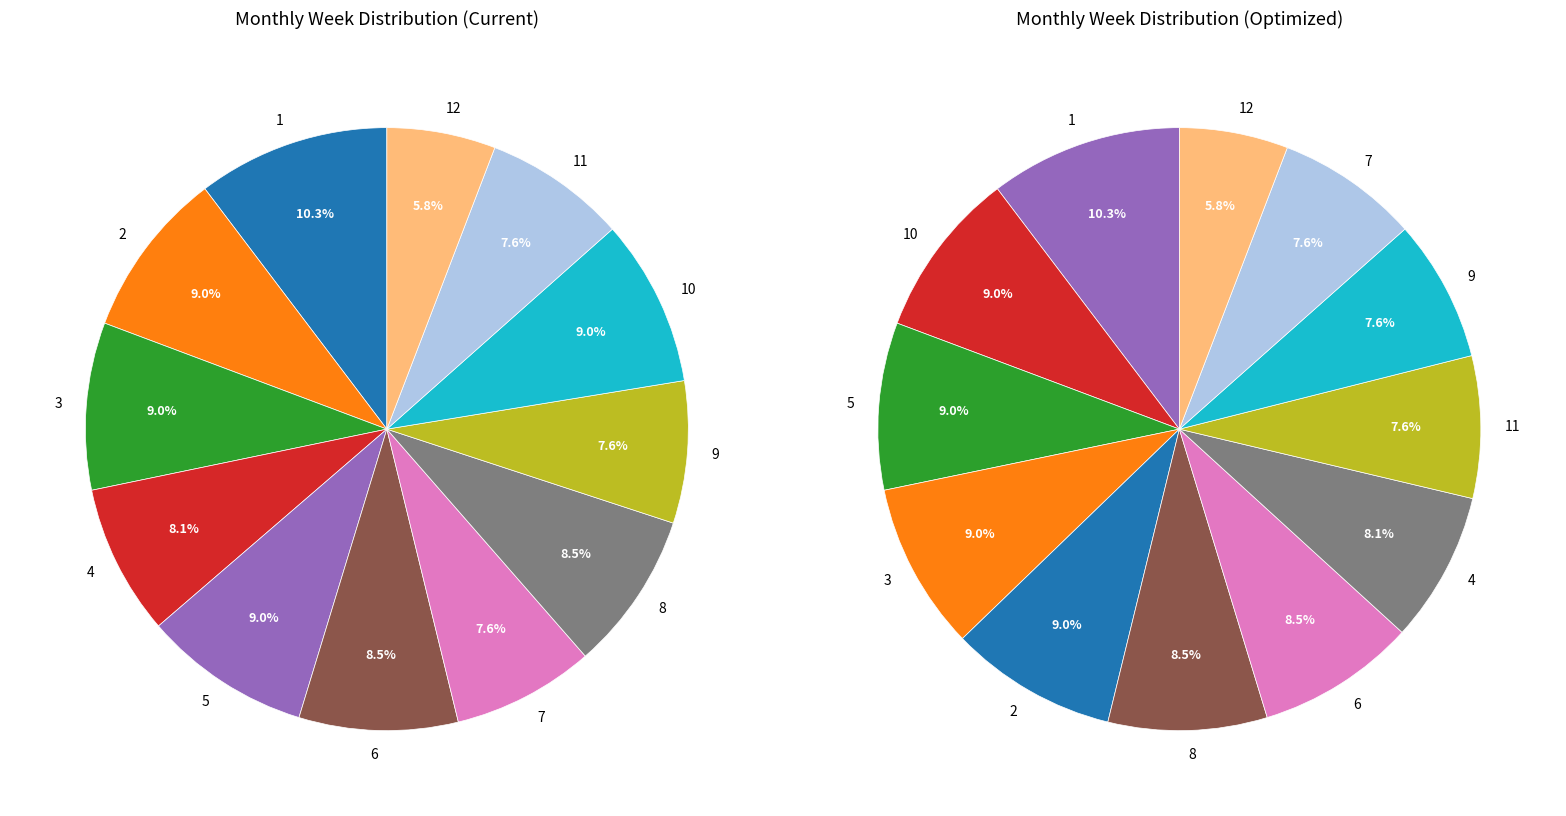

To the nearest percent, what is the difference between the 3 and 12 slice percentages?

3%